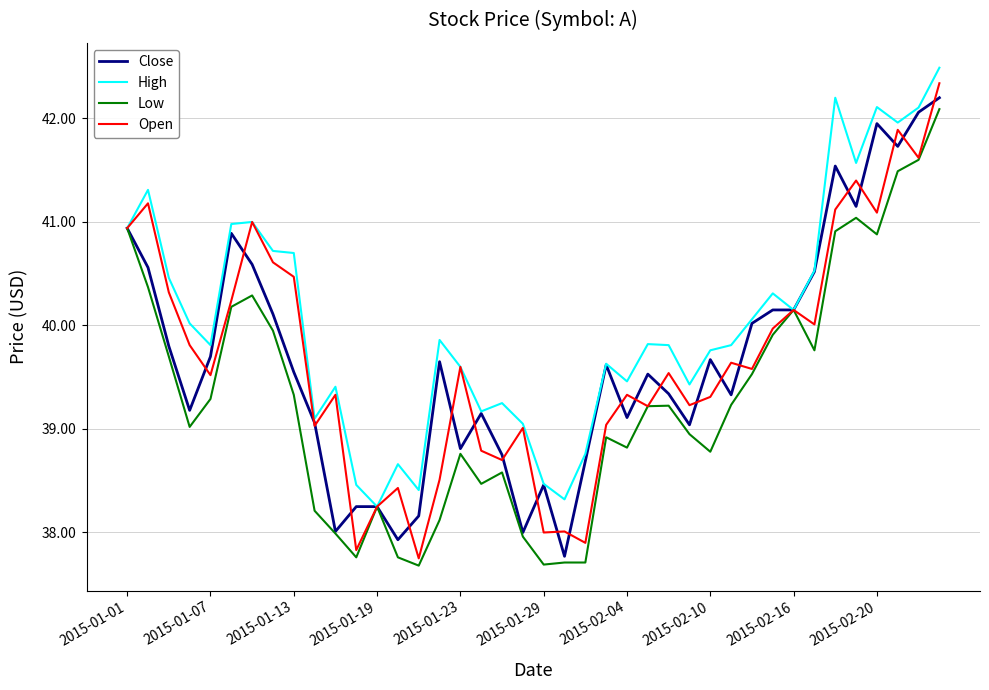

What is the maximum value for Close?

42.2